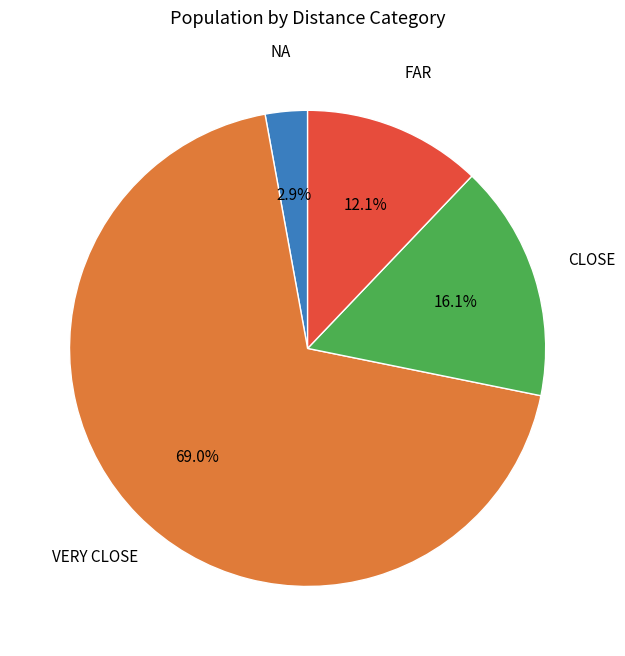

Combined, do CLOSE and VERY CLOSE account for over 50%?

Yes